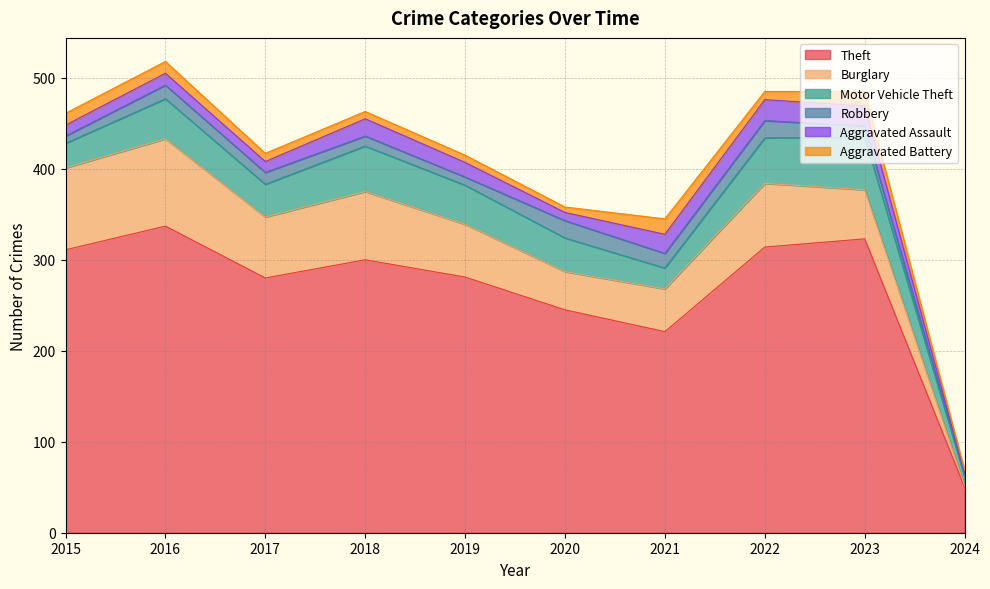

How many interior local valleys does the Theft series have?

2